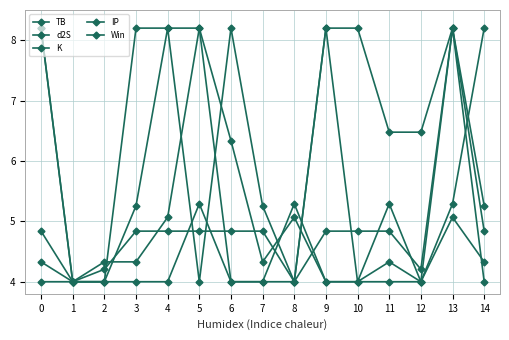

Reading right to left, transcribe all the data shown in this chart.

TB: 5.3	8.2	6.5	6.5	8.2	8.2	4.0	5.3	8.2	4.0	8.2	5.3	4.0	4.0	8.2
d2S: 4.8	8.2	4.2	4.8	4.8	4.8	4.0	4.8	4.8	4.8	4.8	4.8	4.2	4.0	4.8
K: 4.3	5.1	4.0	4.3	4.0	4.0	5.1	4.3	6.3	8.2	5.1	4.3	4.3	4.0	4.3
IP: 8.2	5.3	4.0	5.3	4.0	4.0	5.3	4.0	4.0	5.3	4.0	4.0	4.0	4.0	4.0
Win: 4.0	8.2	4.0	4.0	4.0	8.2	4.0	4.0	4.0	8.2	8.2	8.2	4.0	4.0	8.2